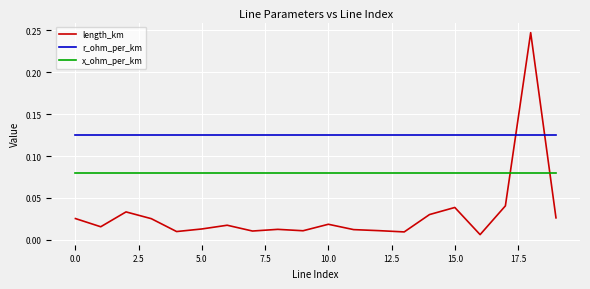

Which series has the widest spread of values?

length_km